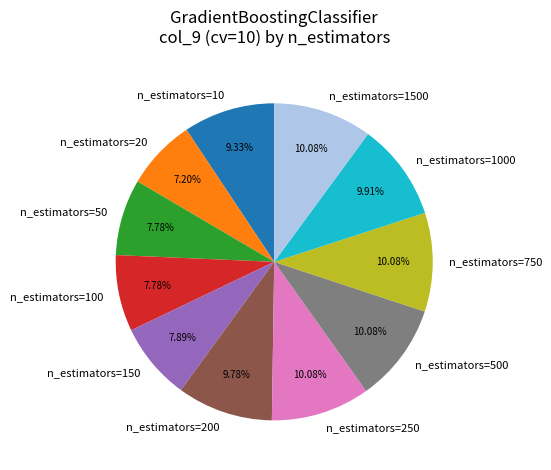

To the nearest percent, what is the difference between the largest and smallest slice percentages?

3%